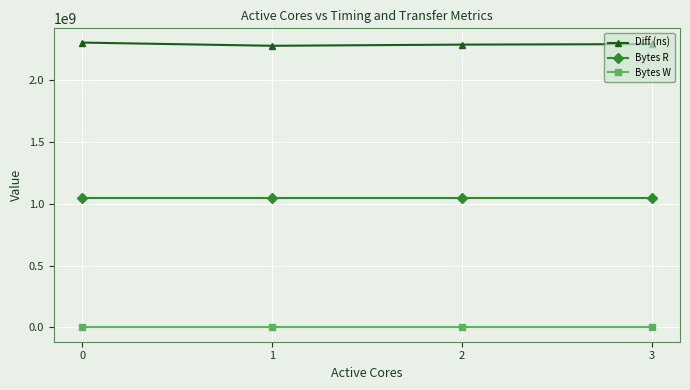

True or false: Bytes R and Bytes W intersect in this chart.

False